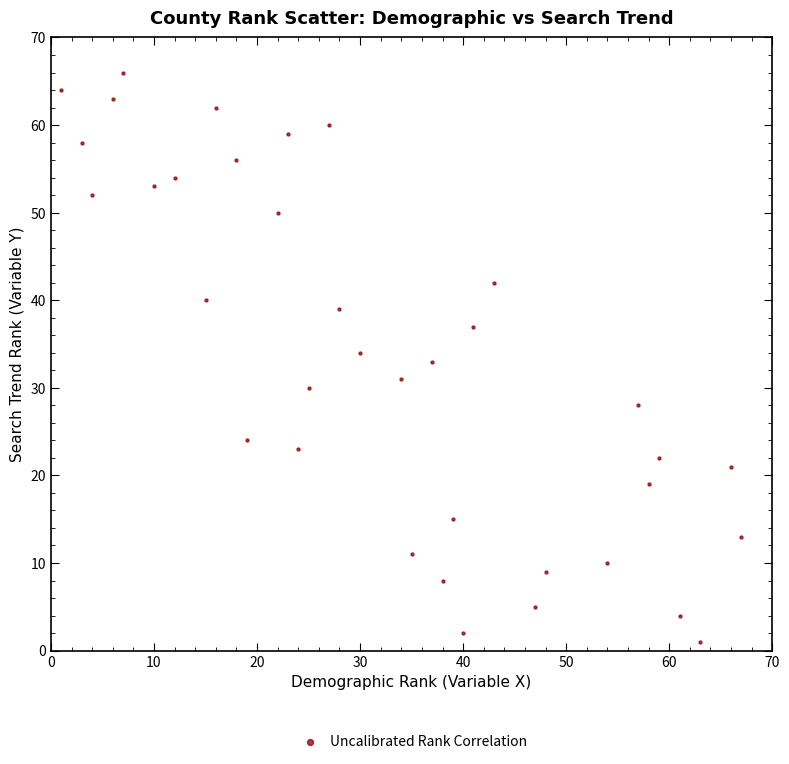

What is the range of X values (max minus min)?

66